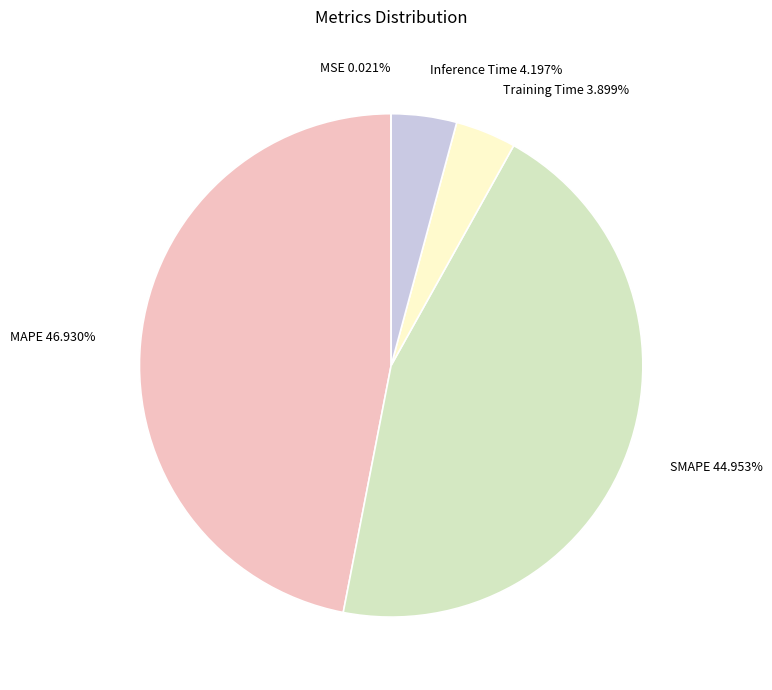

What is the largest slice in the pie chart?

MAPE